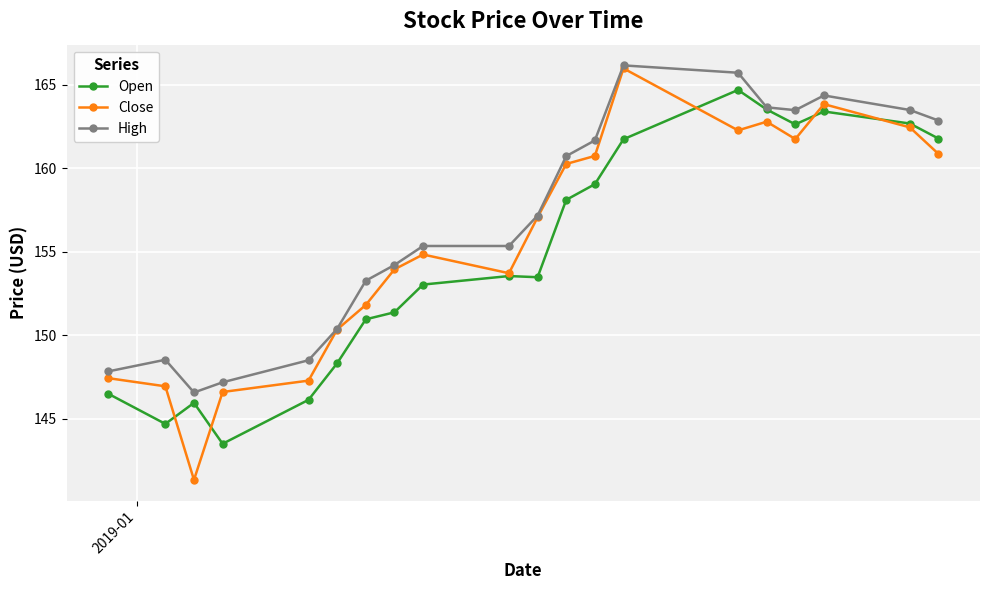

True or false: Close has more than 1 points higher than both neighbors.

True